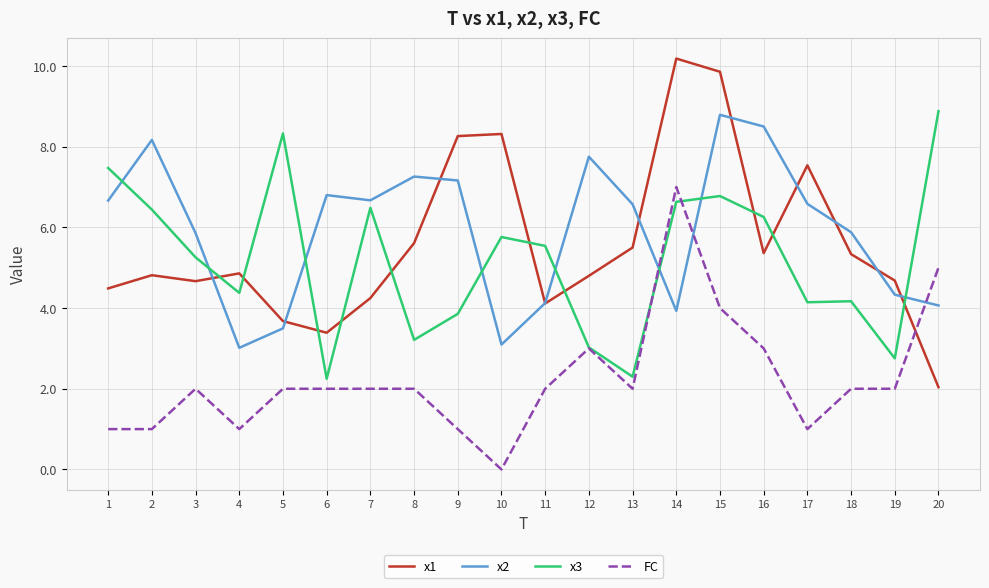

How many FC values are between 1 and 3?

16